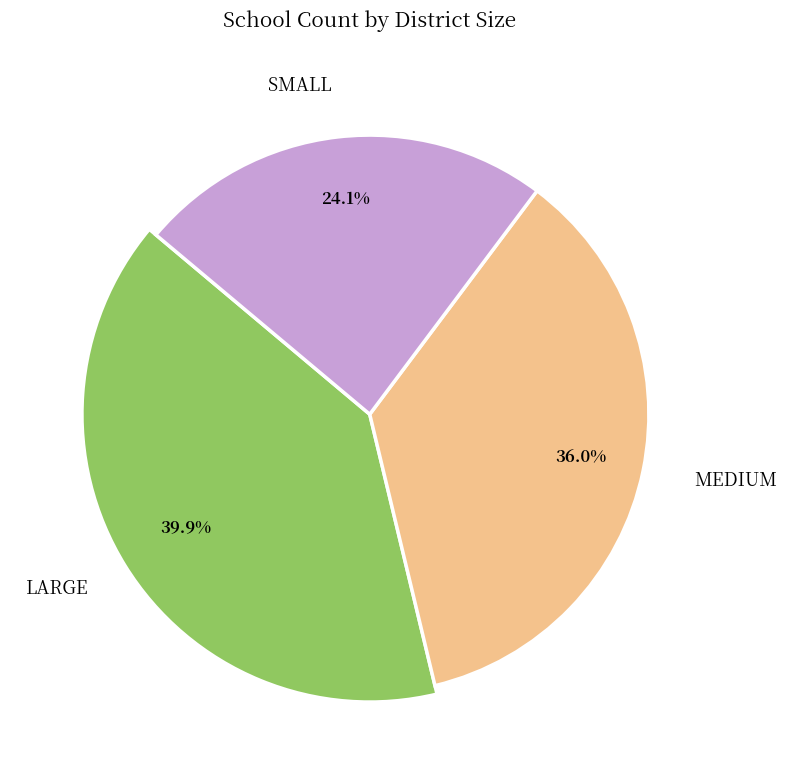

Is it true that SMALL is 30% of the pie?

False